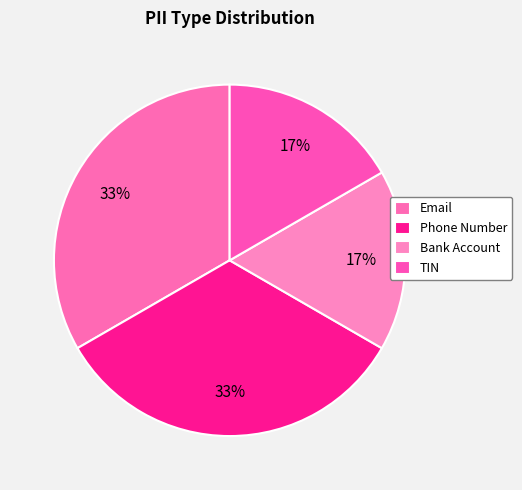

What is the change in value from Phone Number to TIN?

-1